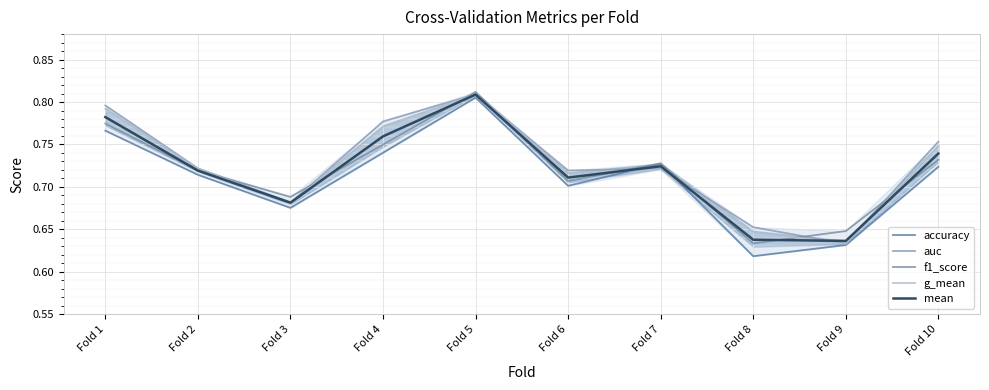

Reading right to left, list all the values displayed in this chart.

accuracy: Fold 10=0.7	Fold 9=0.6	Fold 8=0.6	Fold 7=0.7	Fold 6=0.7	Fold 5=0.8	Fold 4=0.7	Fold 3=0.7	Fold 2=0.7	Fold 1=0.8
auc: Fold 10=0.8	Fold 9=0.6	Fold 8=0.7	Fold 7=0.7	Fold 6=0.7	Fold 5=0.8	Fold 4=0.8	Fold 3=0.7	Fold 2=0.7	Fold 1=0.8
f1_score: Fold 10=0.7	Fold 9=0.6	Fold 8=0.6	Fold 7=0.7	Fold 6=0.7	Fold 5=0.8	Fold 4=0.7	Fold 3=0.7	Fold 2=0.7	Fold 1=0.8
g_mean: Fold 10=0.7	Fold 9=0.6	Fold 8=0.6	Fold 7=0.7	Fold 6=0.7	Fold 5=0.8	Fold 4=0.8	Fold 3=0.7	Fold 2=0.7	Fold 1=0.8
mean: Fold 10=0.7	Fold 9=0.6	Fold 8=0.6	Fold 7=0.7	Fold 6=0.7	Fold 5=0.8	Fold 4=0.8	Fold 3=0.7	Fold 2=0.7	Fold 1=0.8